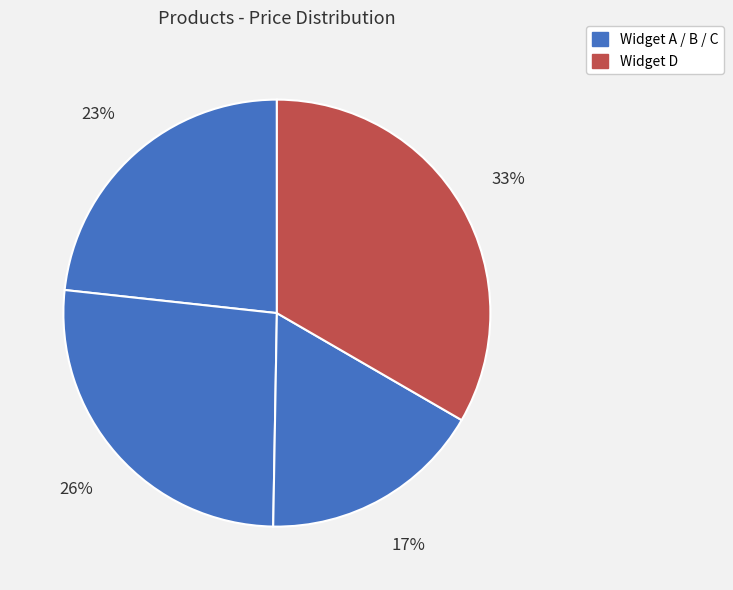

To the nearest percent, what is the average slice percentage?

25%